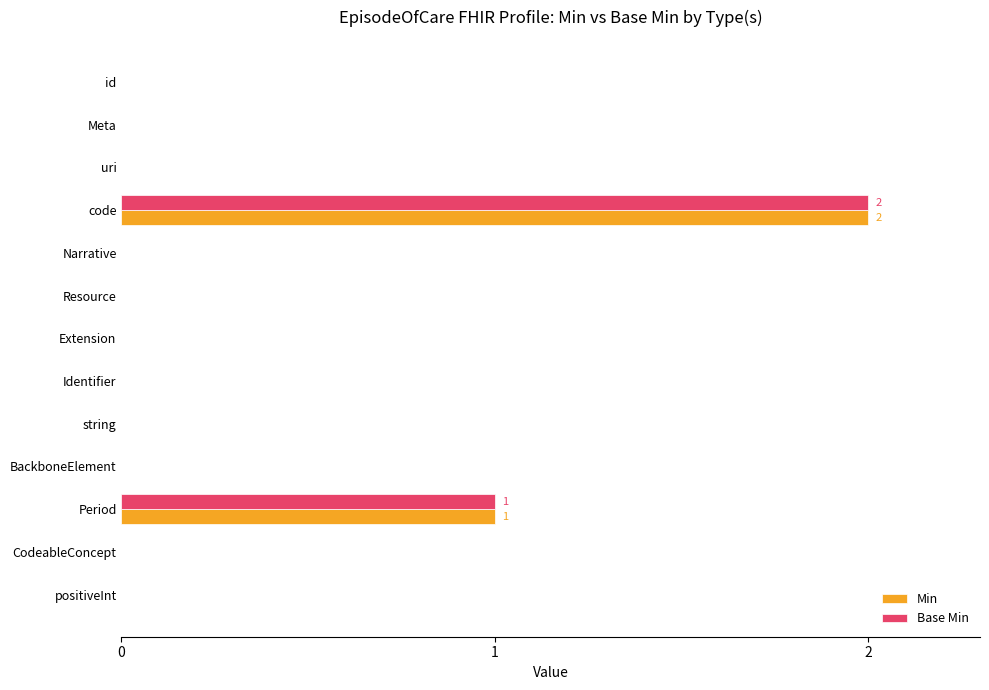

True or false: Base Min has a value of 0 at Meta.

True